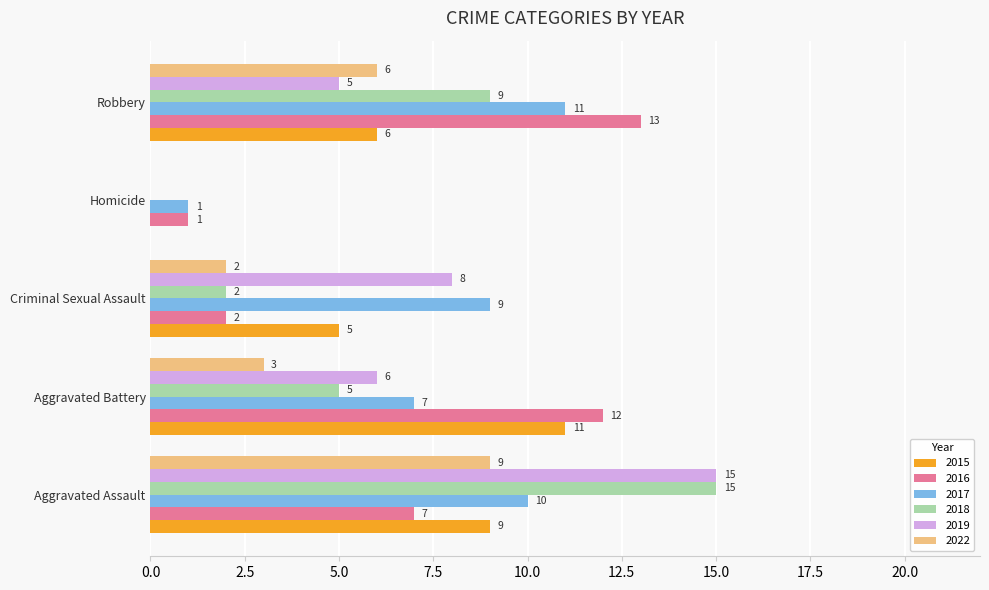

What is the maximum value shown in the chart?

15